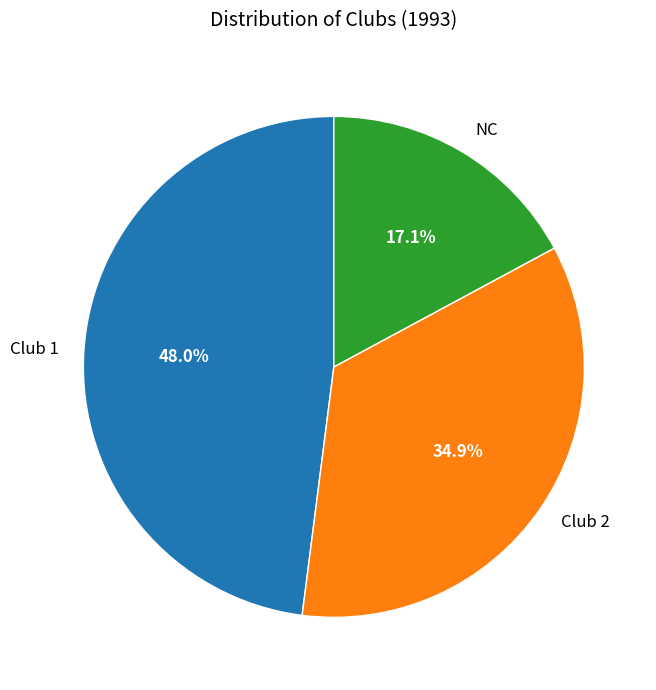

How many slices are in this pie chart?

3